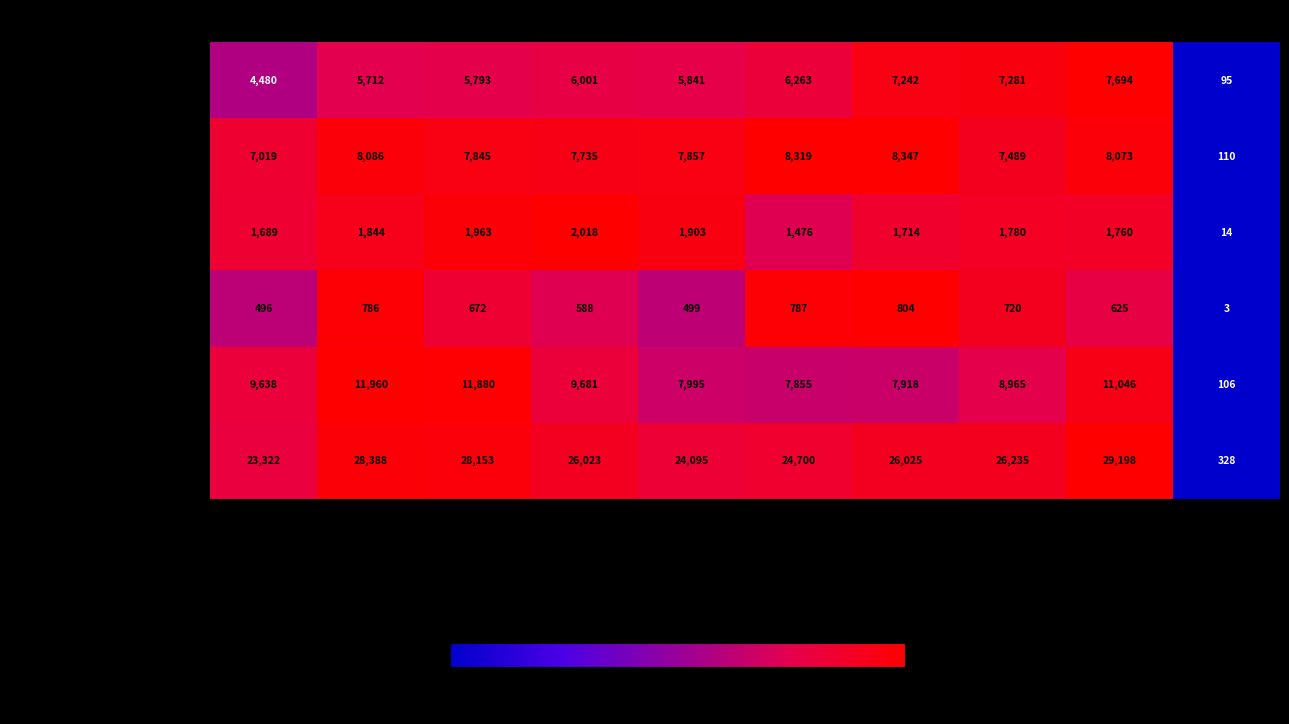

The value of Aggravated Assault at 2016 is 3205. True or false?

False